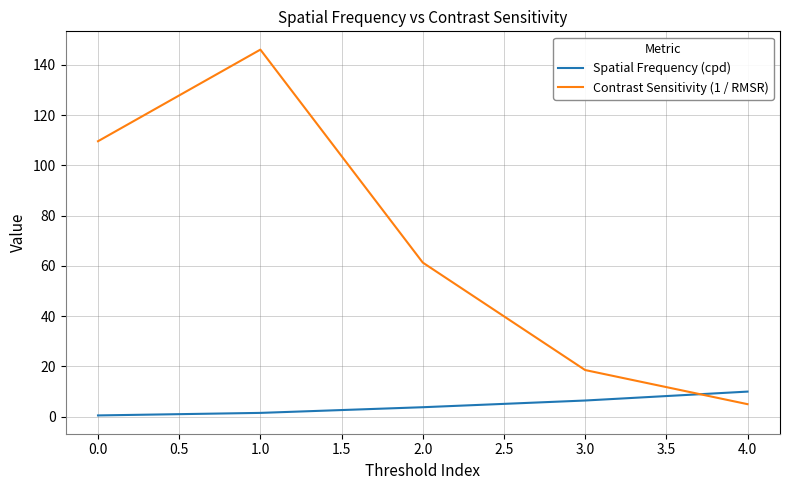

Which series has the largest range (max minus min)?

Contrast Sensitivity (1 / RMSR)